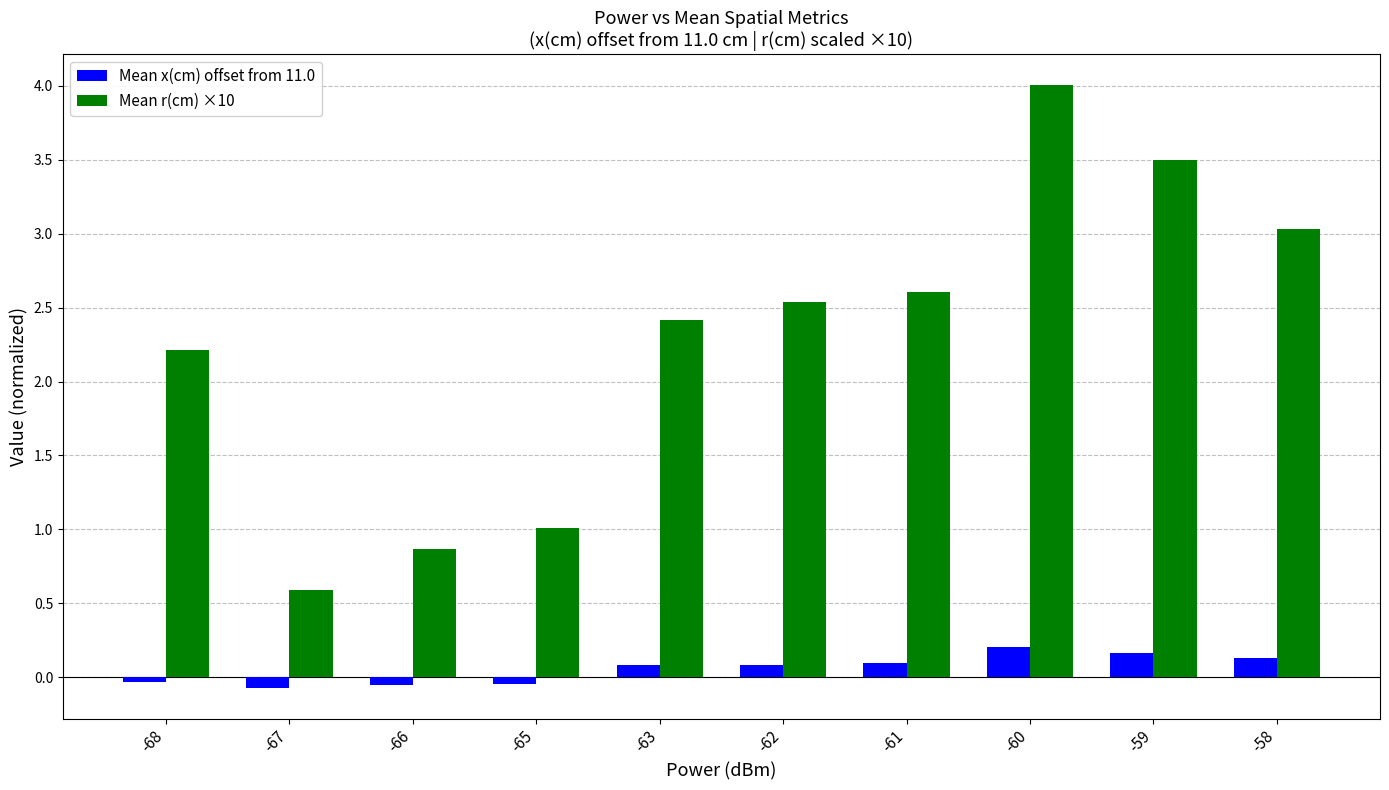

Where is Mean r(cm) ×10 nearest to the value 2?

-68